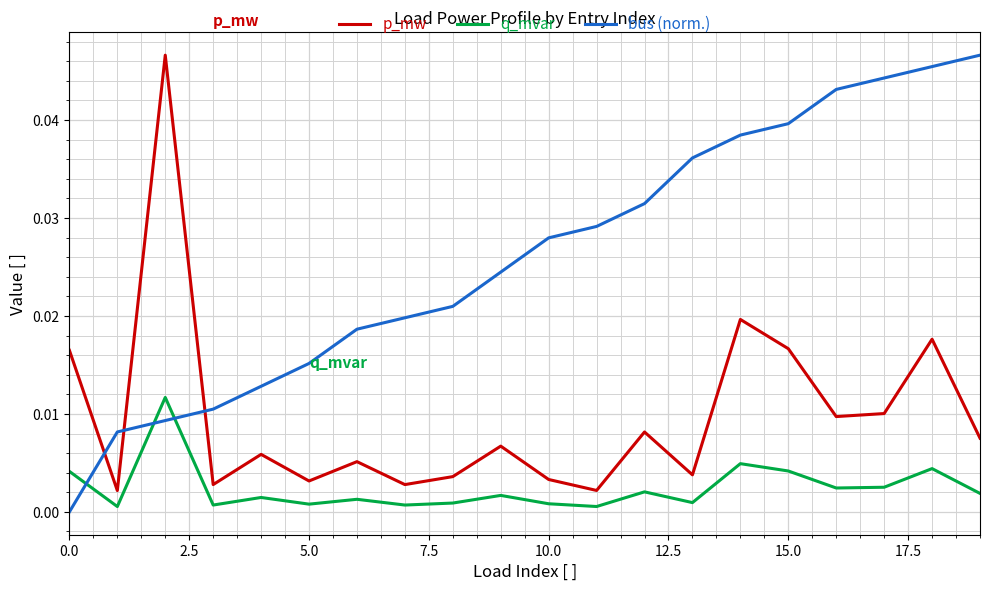

How many intersections are there between q_mvar and bus (norm.)?

3